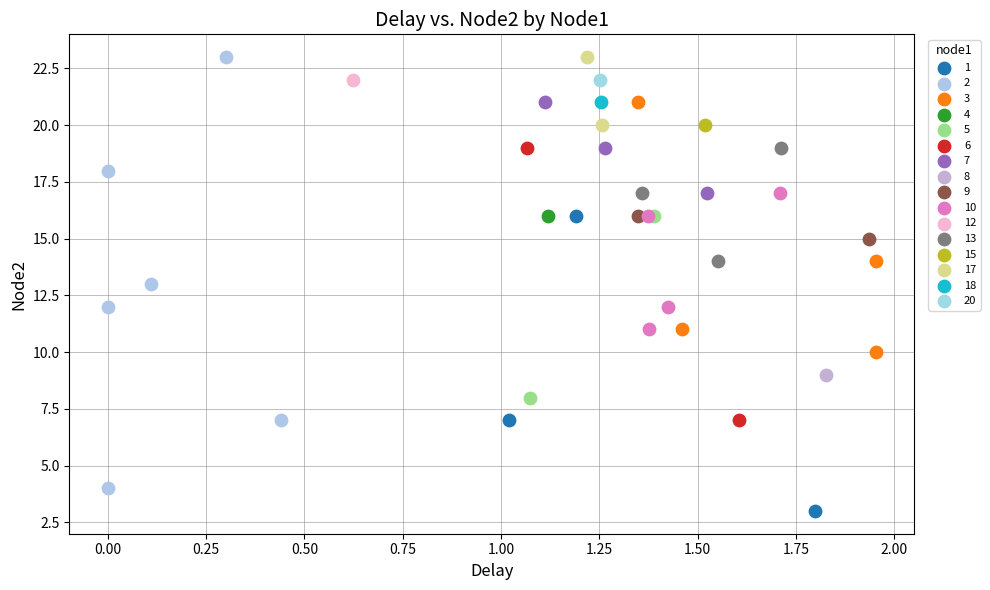

What are all the series names shown in the legend?

1, 2, 3, 4, 5, 6, 7, 8, 9, 10, 12, 13, 15, 17, 18, 20